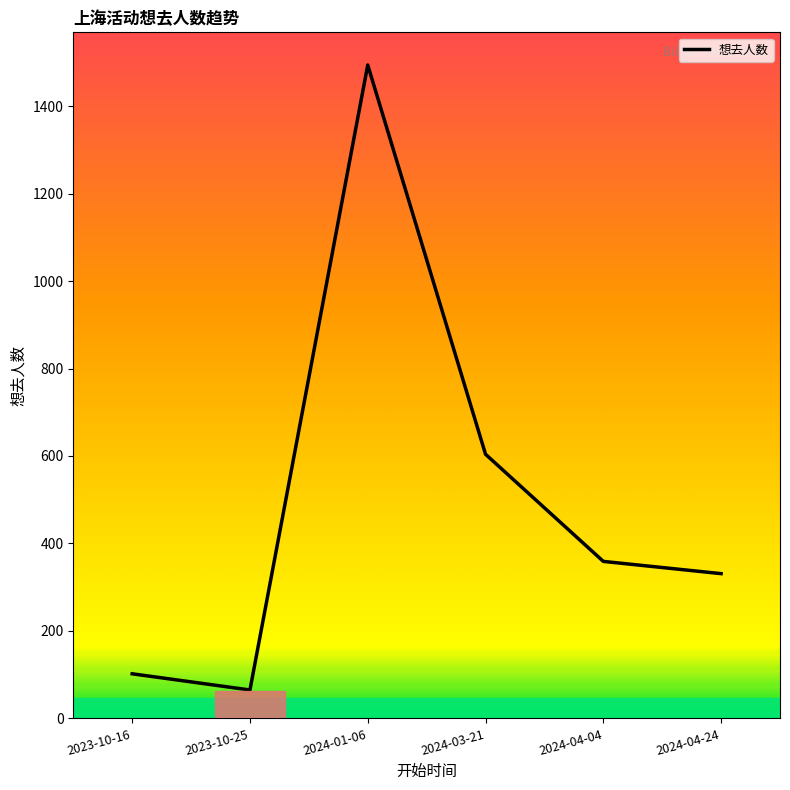

List the labels in order of value, smallest first.

2023-10-25, 2023-10-16, 2024-04-24, 2024-04-04, 2024-03-21, 2024-01-06